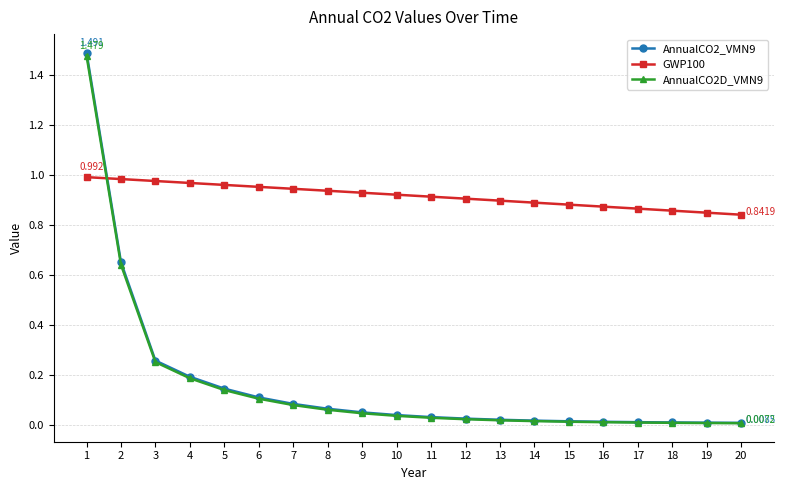

Does the chart display data point markers on the line(s)?

Yes